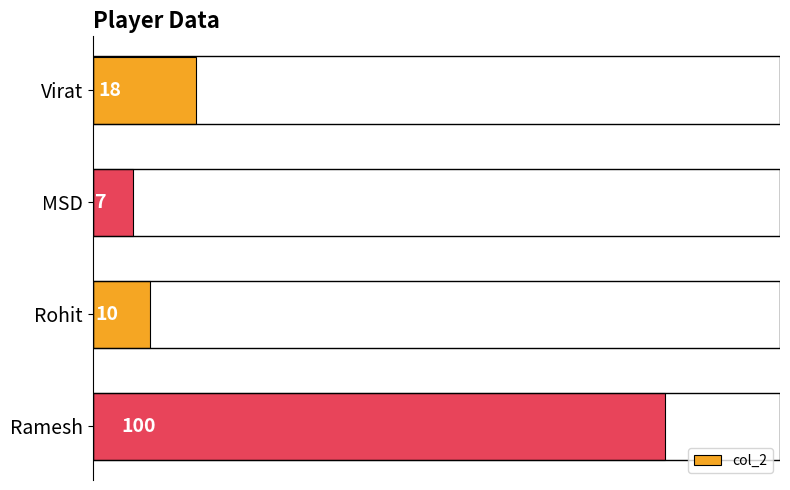

Are the bars horizontal?

Yes